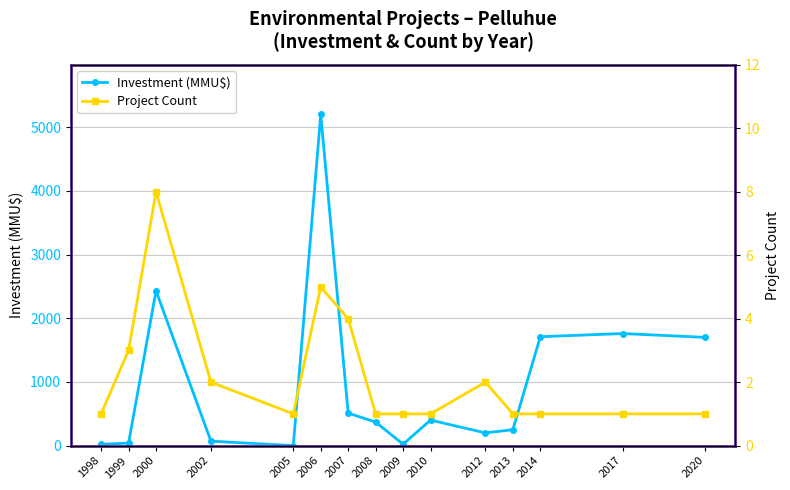

Rank the series by their average value, from highest to lowest.

Investment (MMU$), Project Count